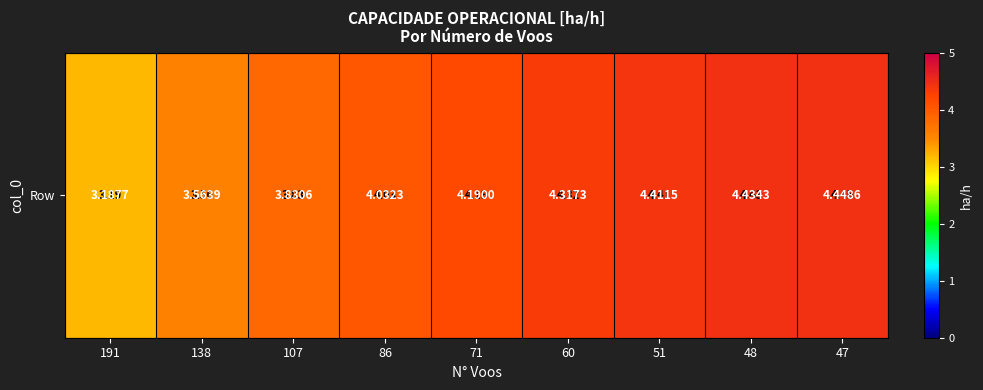

Reading left to right, what are all the values shown in this chart?

3.2	3.6	3.8	4.0	4.2	4.3	4.4	4.4	4.4